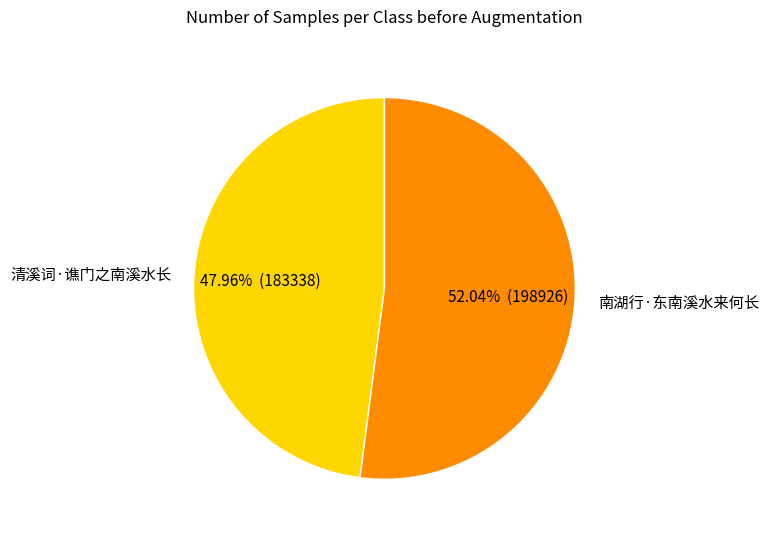

To the nearest percent, what is the difference between the largest and smallest slice percentages?

4%